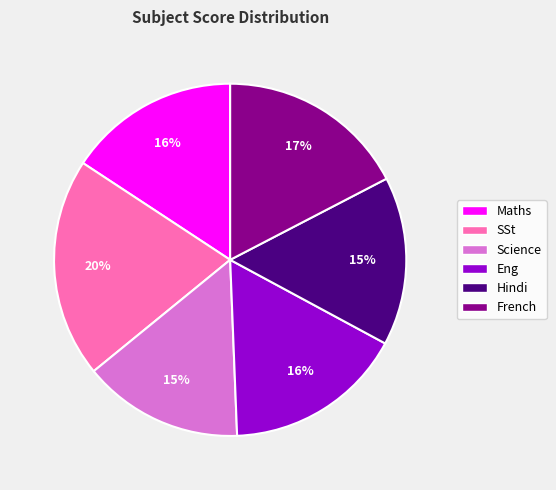

To the nearest percent, what is the difference between the largest and smallest slice percentages?

5%